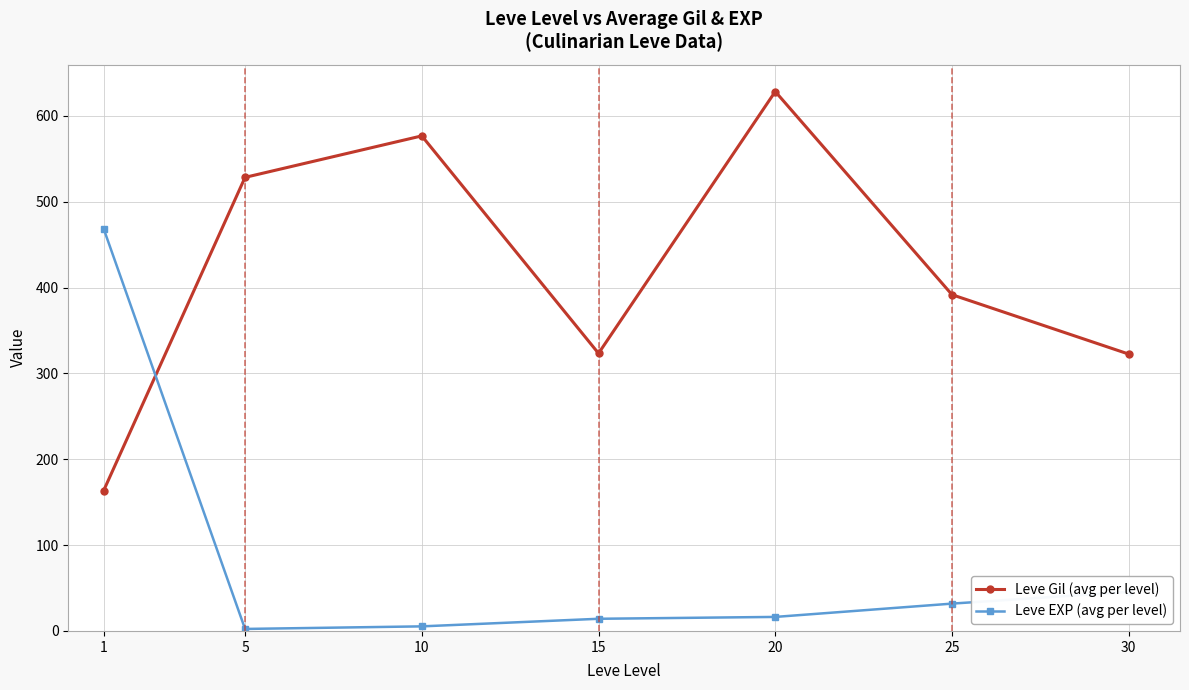

What is the value of the Leve Gil (avg per level) point at the 4th from the left?

323.3